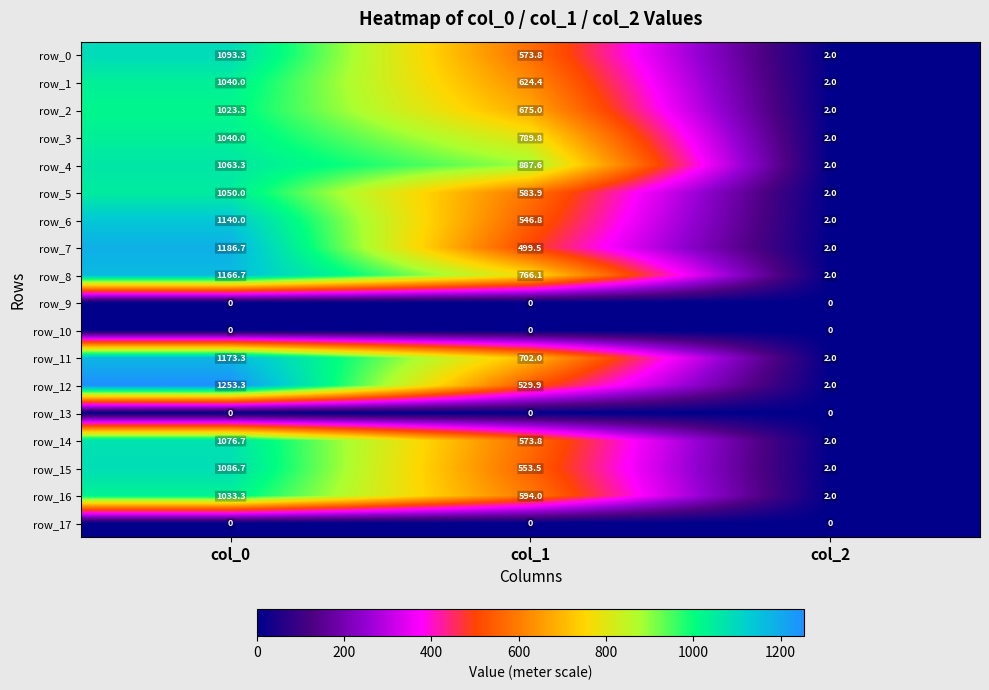

How many distinct data groups are displayed?

18